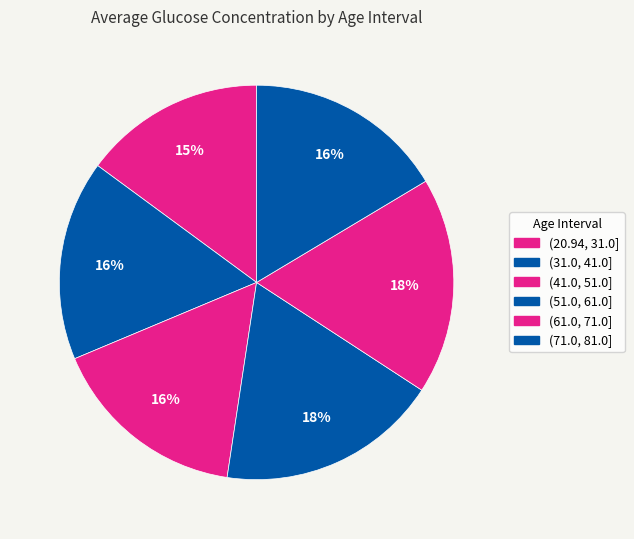

The (51.0, 61.0] slice represents 18% of the pie. True or false?

True